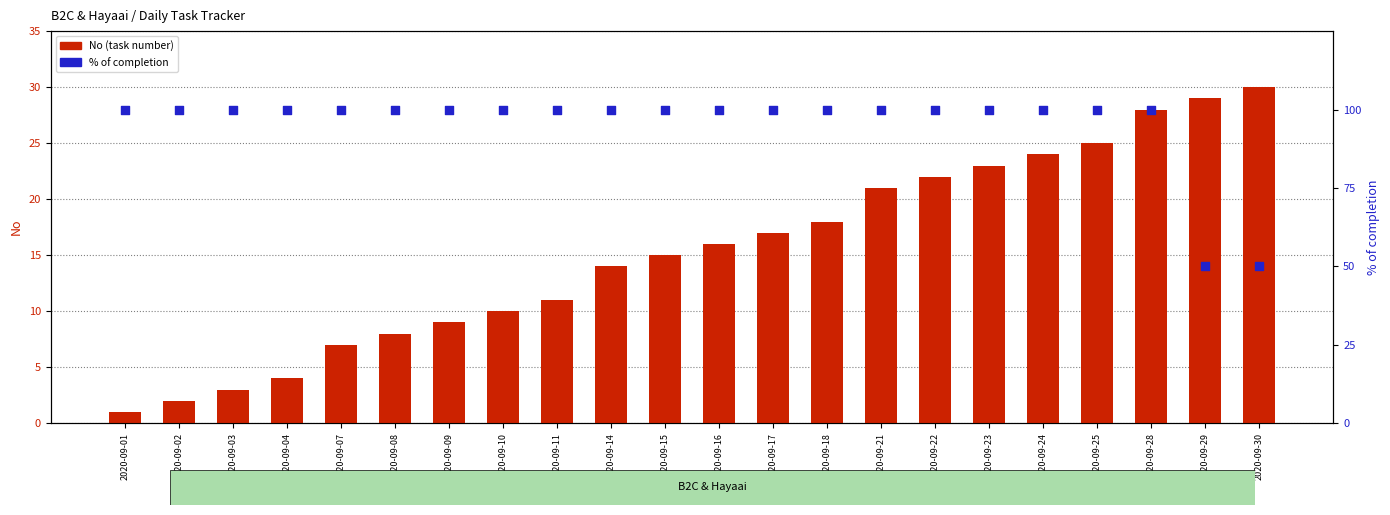

Which series reaches the maximum Y coordinate?

% of completion